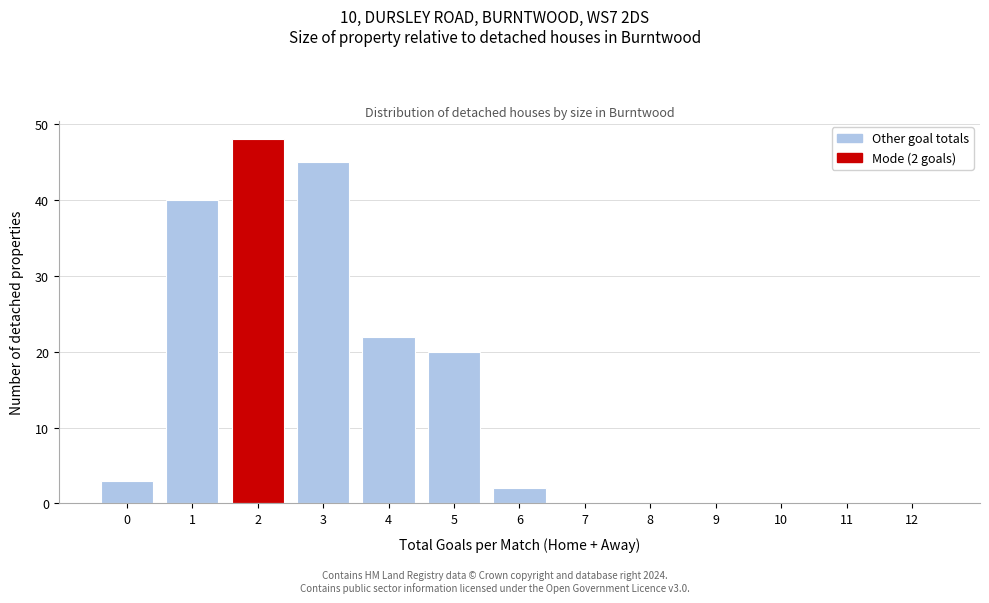

Reading left to right, what are all the values shown in this chart?

0=3	1=40	2=48	3=45	4=22	5=20	6=2	7=0	8=0	9=0	10=0	11=0	12=0